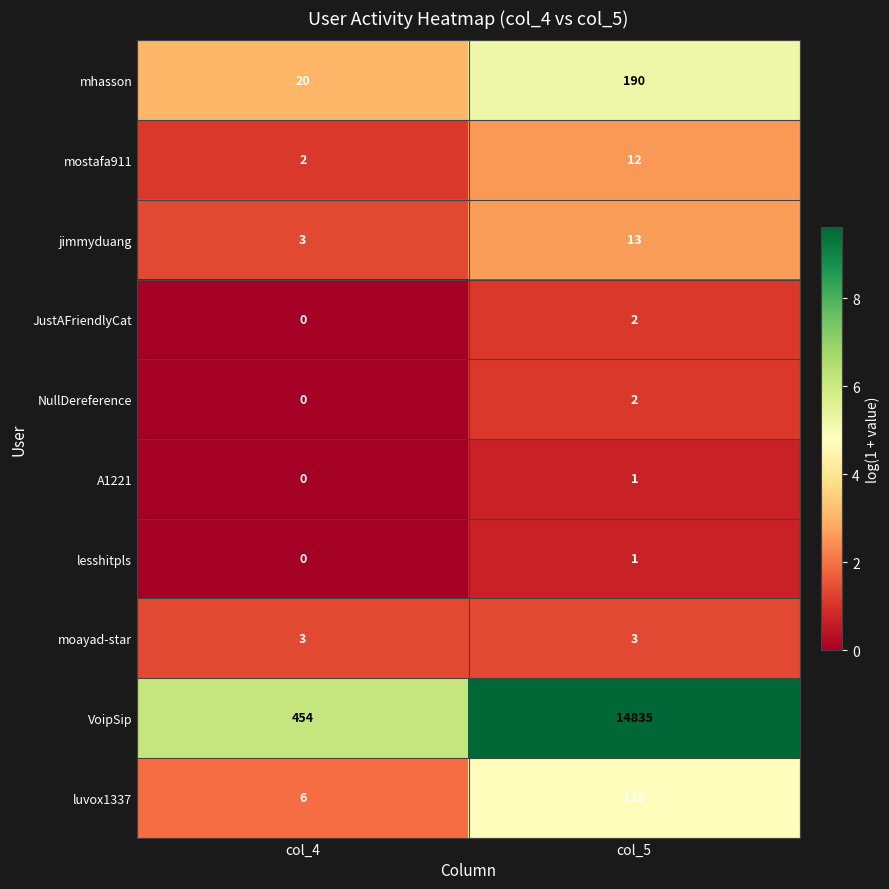

True or false: VoipSip has a value of 14835 at col_5.

True